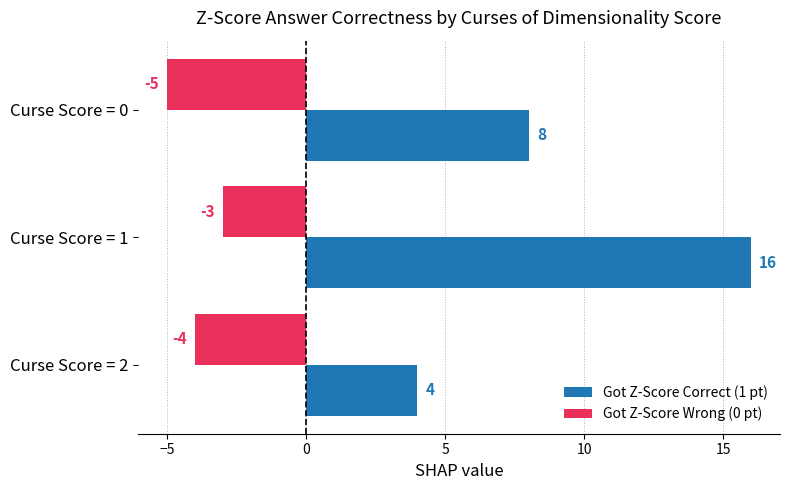

List the series in order of their peak value, lowest first.

Got Z-Score Wrong (0 pt), Got Z-Score Correct (1 pt)